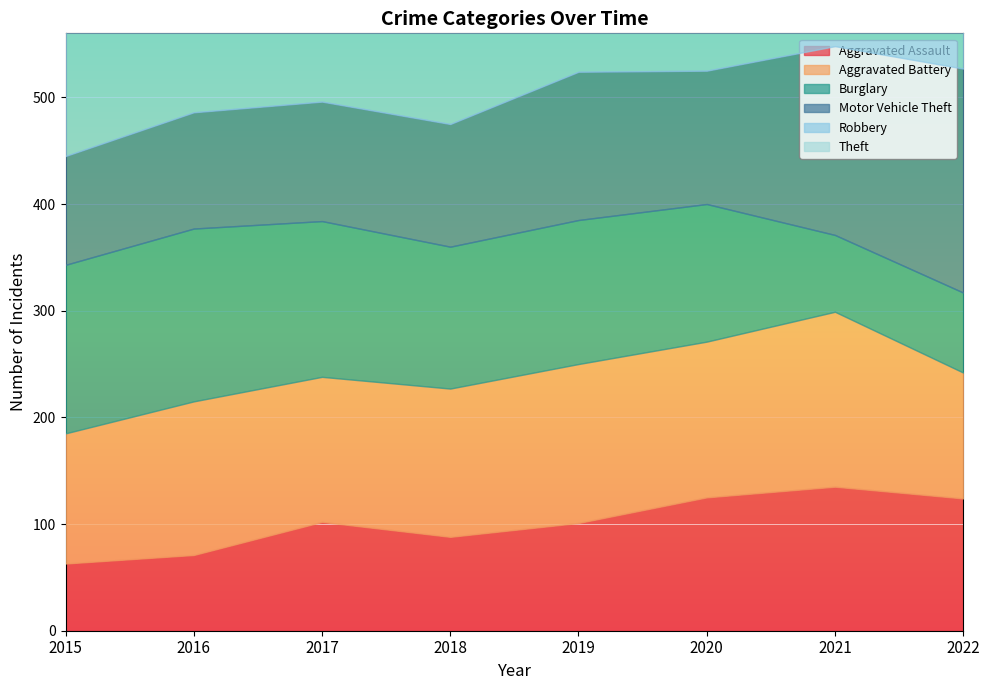

List the labels in order of Robbery value, largest first.

2017, 2016, 2015, 2018, 2022, 2019, 2020, 2021